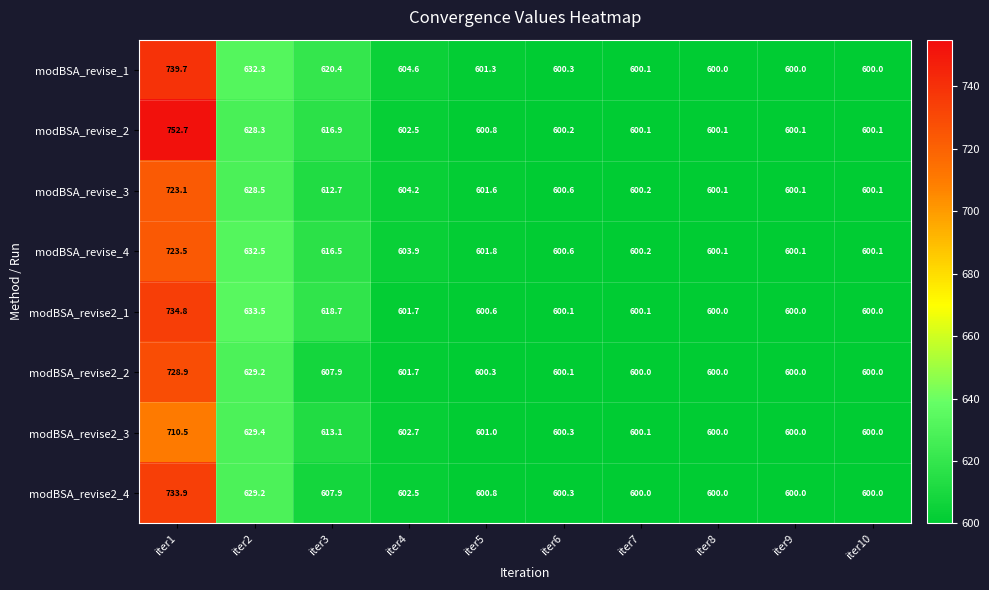

At how many categories does at least one series exceed 752?

1